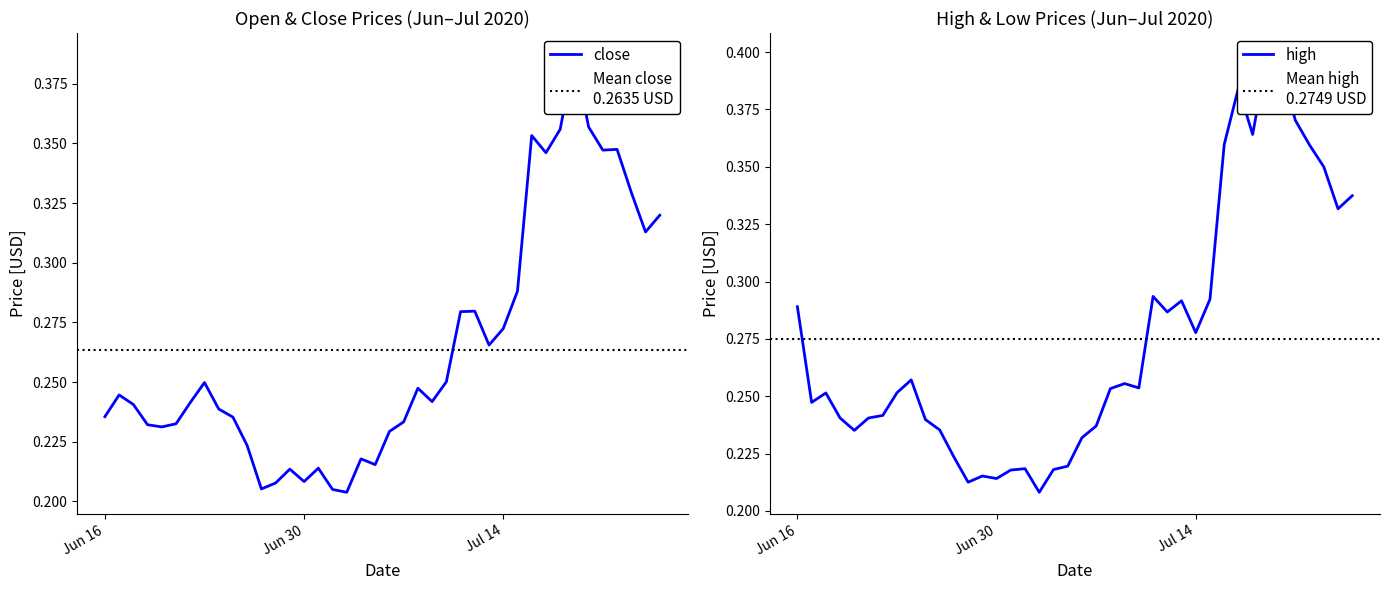

Is this an area chart (filled region under the line)?

No